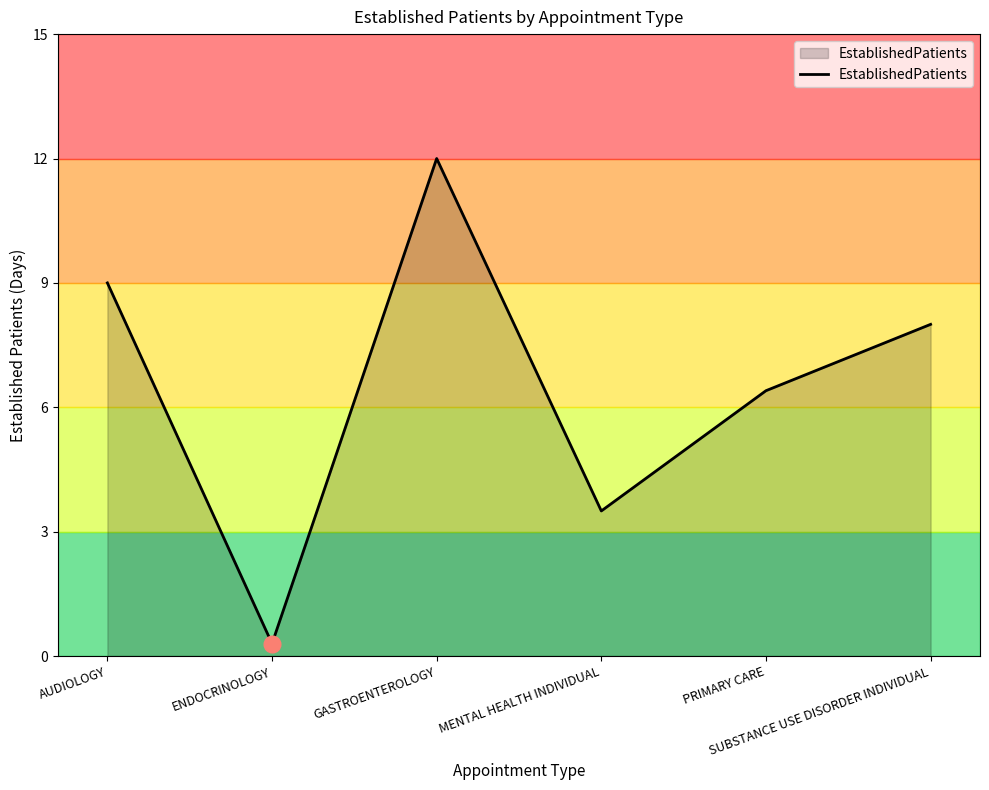

What is the sum of all values?

39.2